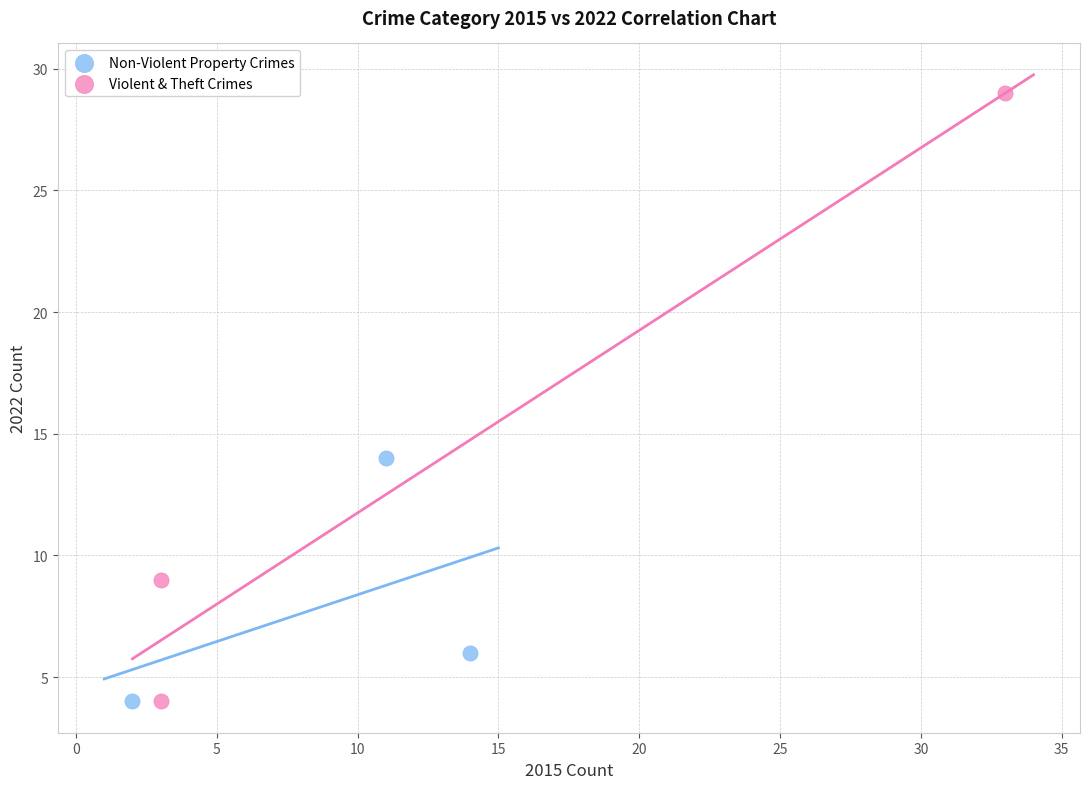

Which series contains the highest Y value?

Violent & Theft Crimes